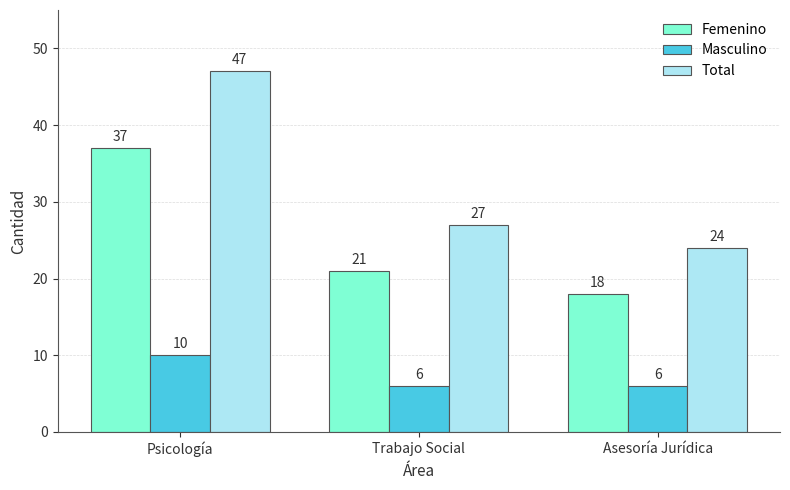

What is the label of the 1st bar from the left?

Psicología